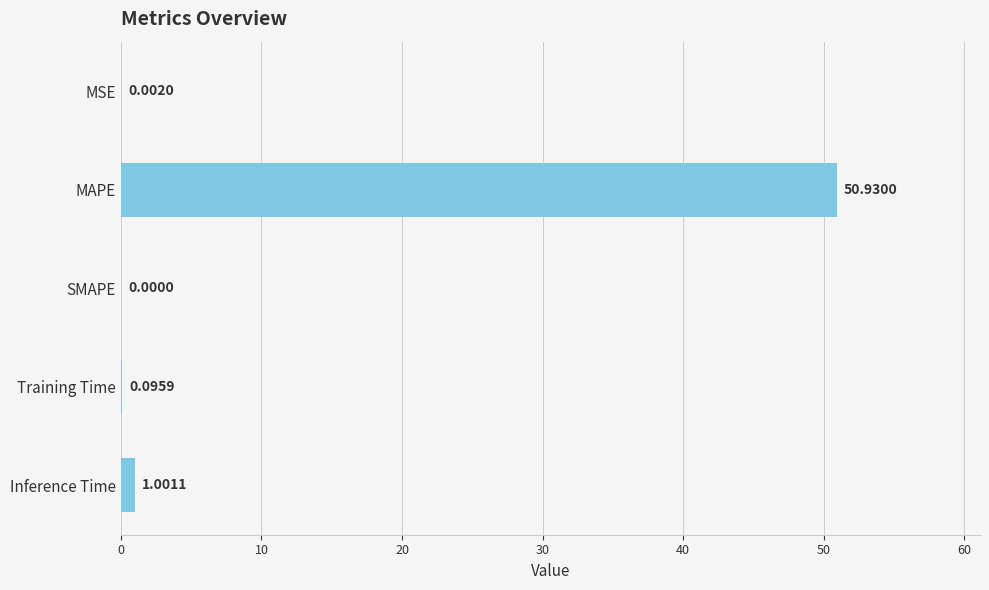

What is the change in value from SMAPE to Inference Time?

+1.0